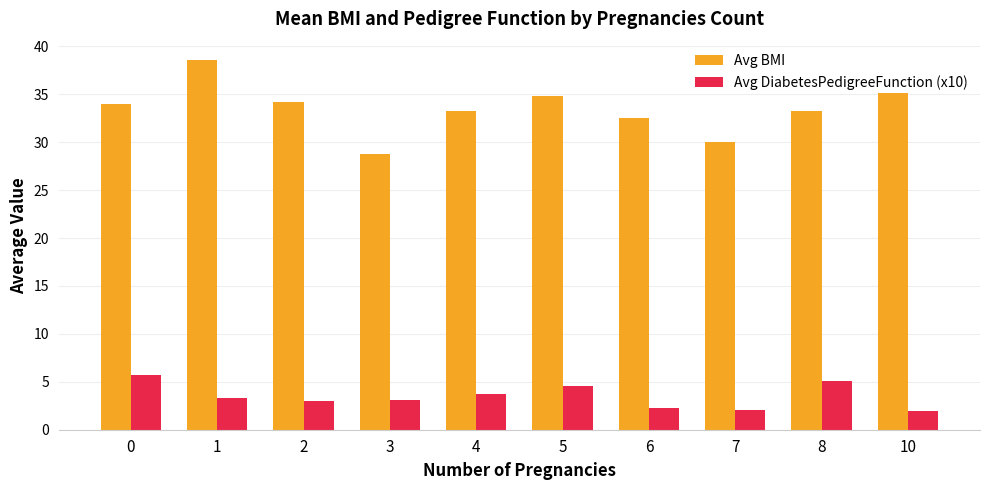

Which category has the lowest value in the Avg BMI series?

3